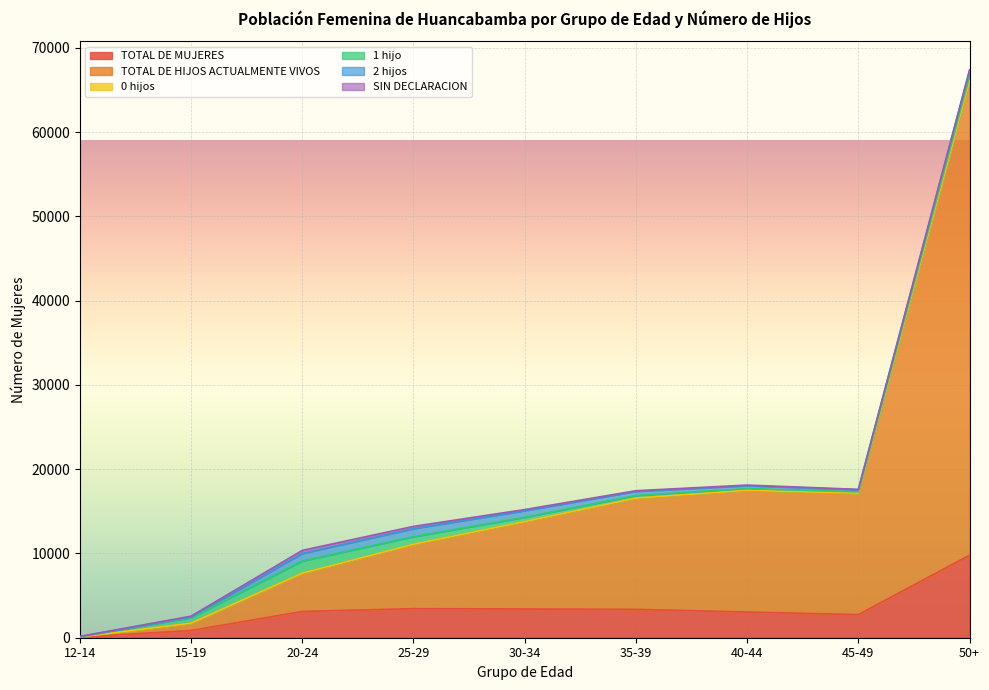

What is the value of the TOTAL DE MUJERES point at the 7th from the left?

3048